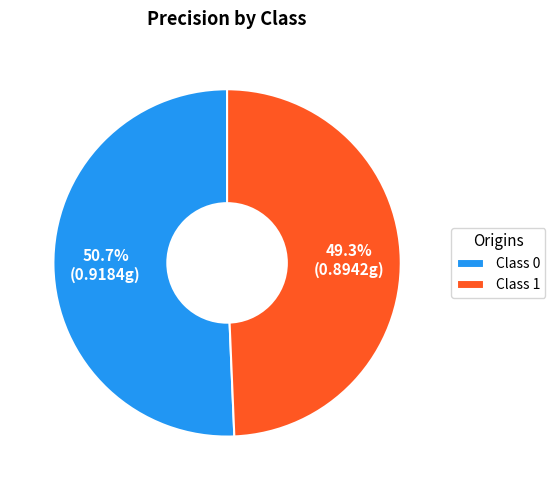

Is there a majority slice in this chart?

Yes